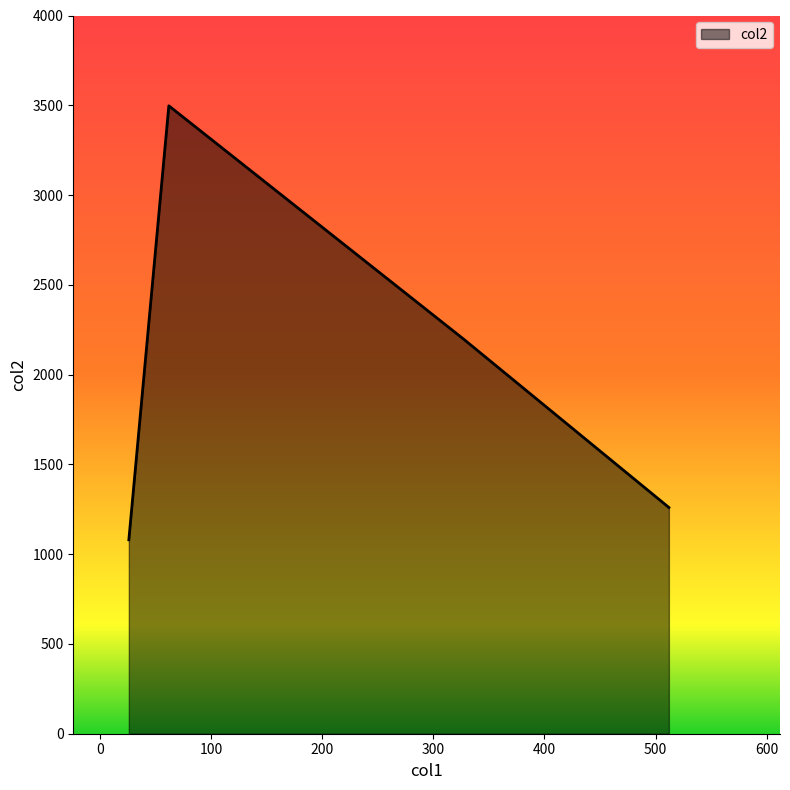

Count the number of categories in the chart.

4